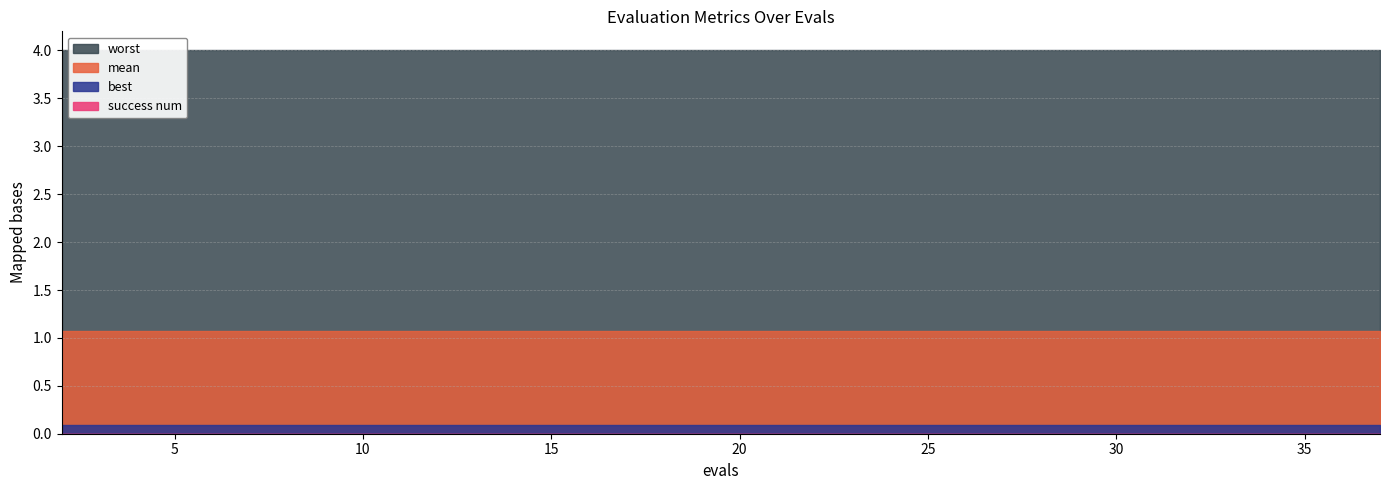

What value does the worst series have at 9?

4.0